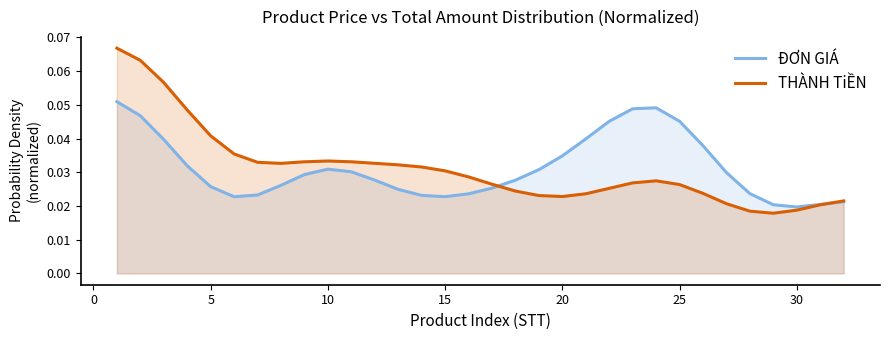

How many series are shown in this chart?

2